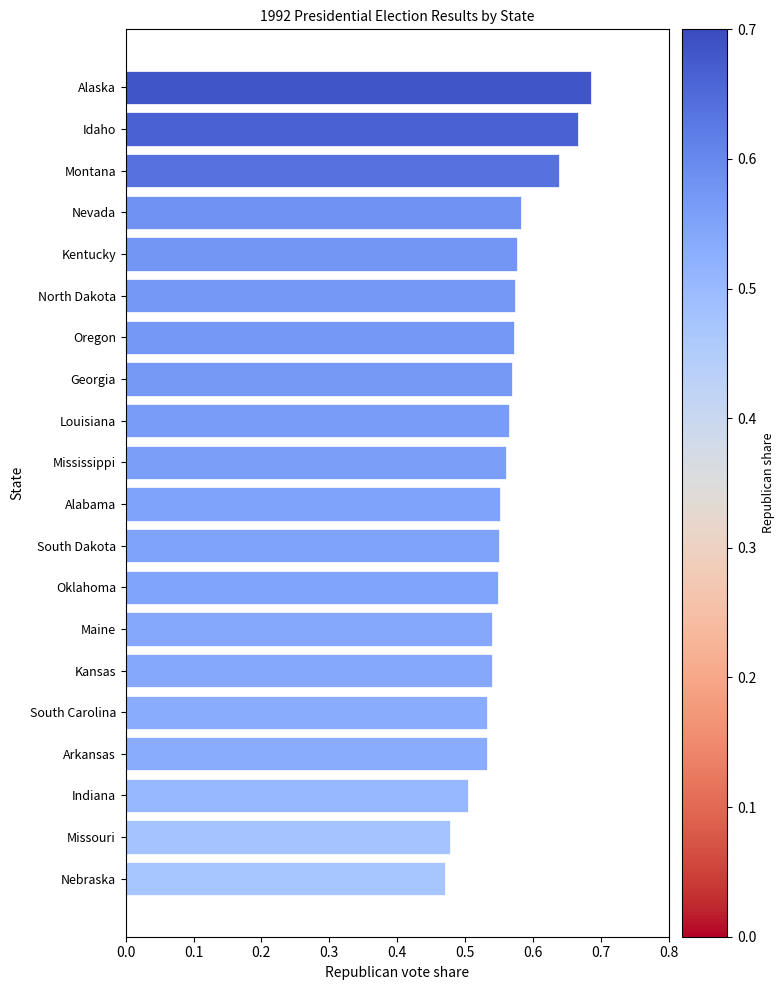

Count the values in the range 0 to 1.

20